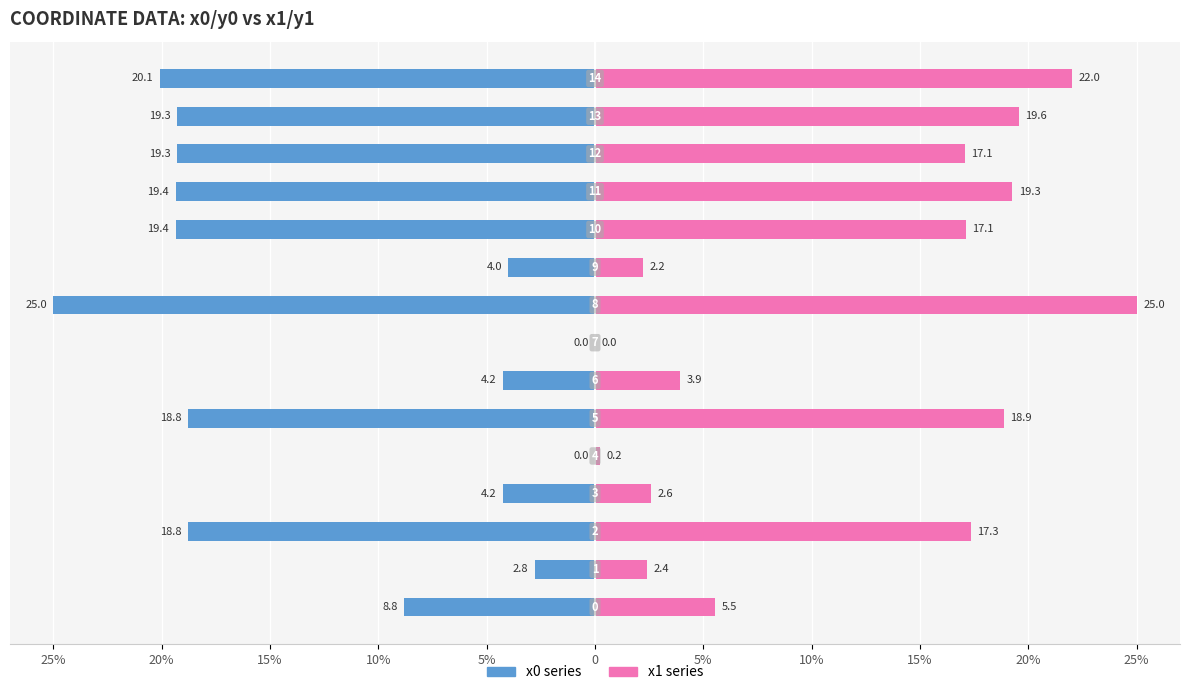

Reading left to right, transcribe all the data shown in this chart.

x0: -8.8	-2.8	-18.8	-4.2	0.0	-18.8	-4.2	0.0	-25.0	-4.0	-19.4	-19.4	-19.3	-19.3	-20.1
x1: 5.5	2.4	17.3	2.6	0.2	18.9	3.9	0.0	25.0	2.2	17.1	19.3	17.1	19.6	22.0